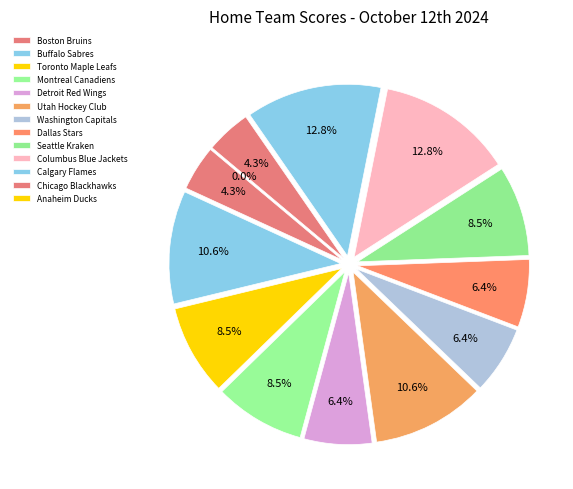

Which category has the biggest portion of the pie?

Columbus Blue Jackets